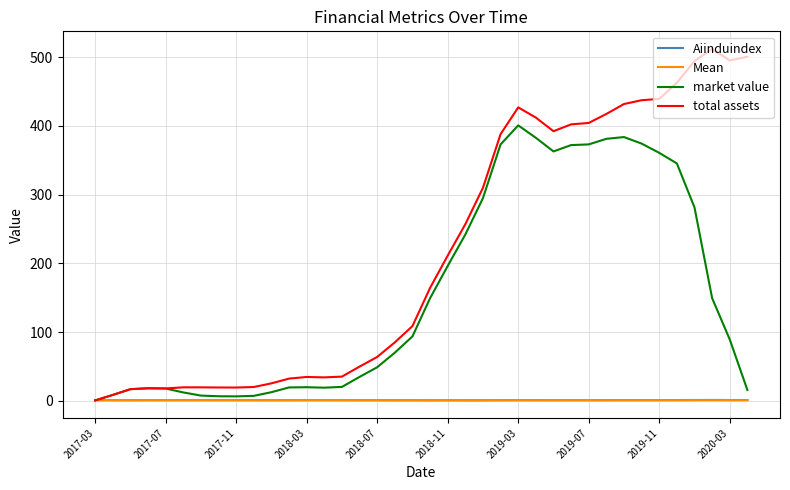

What are all the series names shown in the legend?

Aiinduindex, Mean, market value, total assets